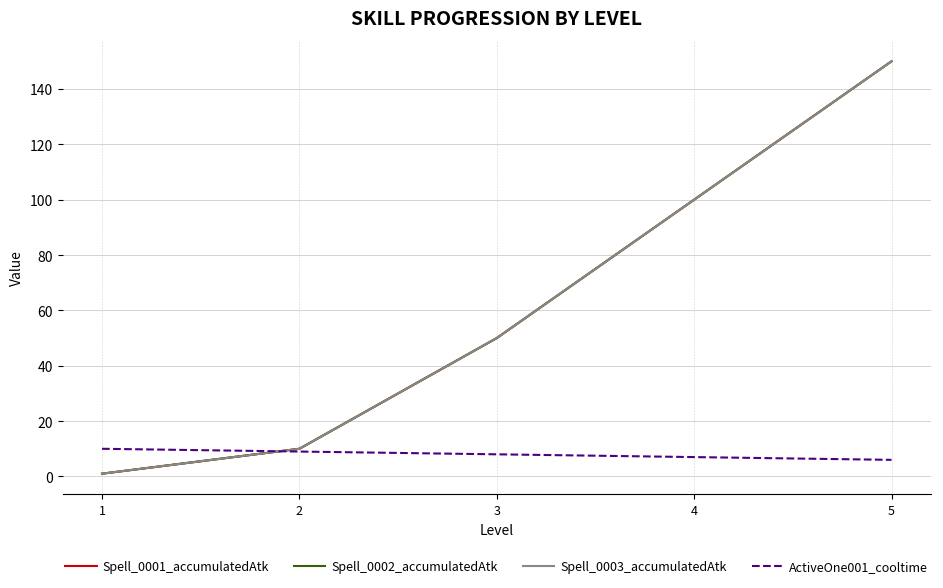

List the series in order of their peak value, lowest first.

ActiveOne001_cooltime, Spell_0001_accumulatedAtk, Spell_0002_accumulatedAtk, Spell_0003_accumulatedAtk